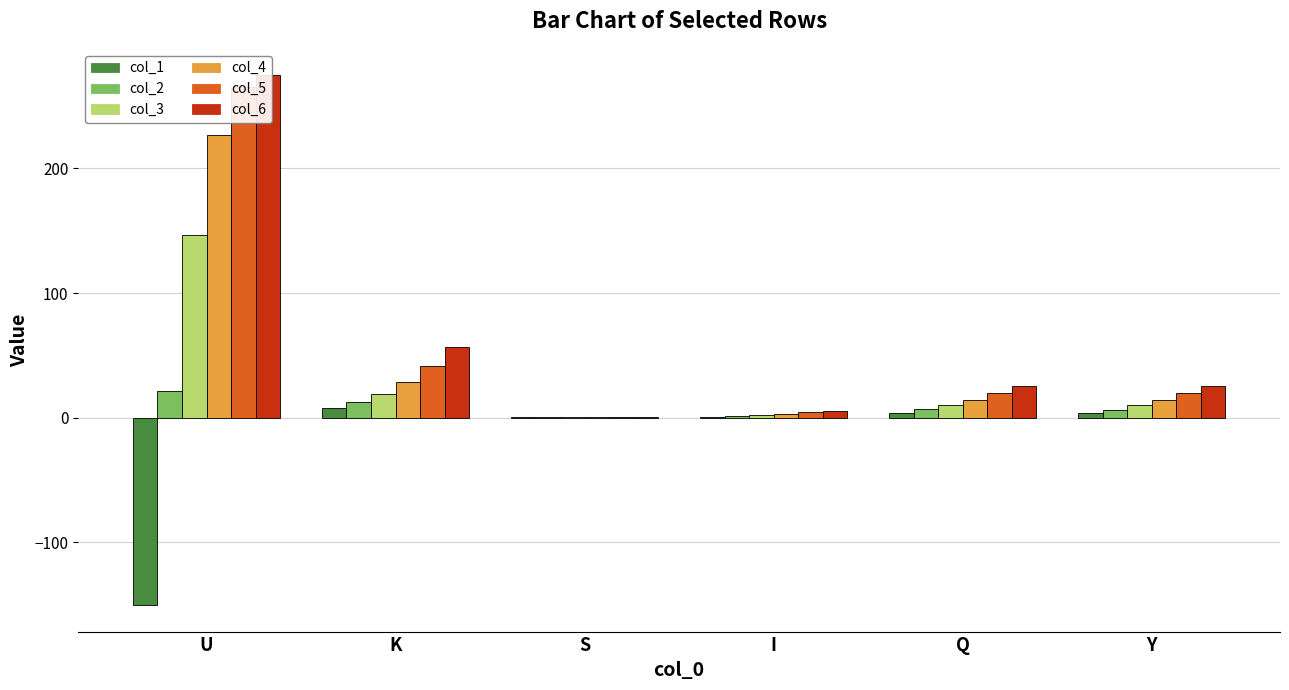

What is the sum of the col_3 values at Q and U?

156.5